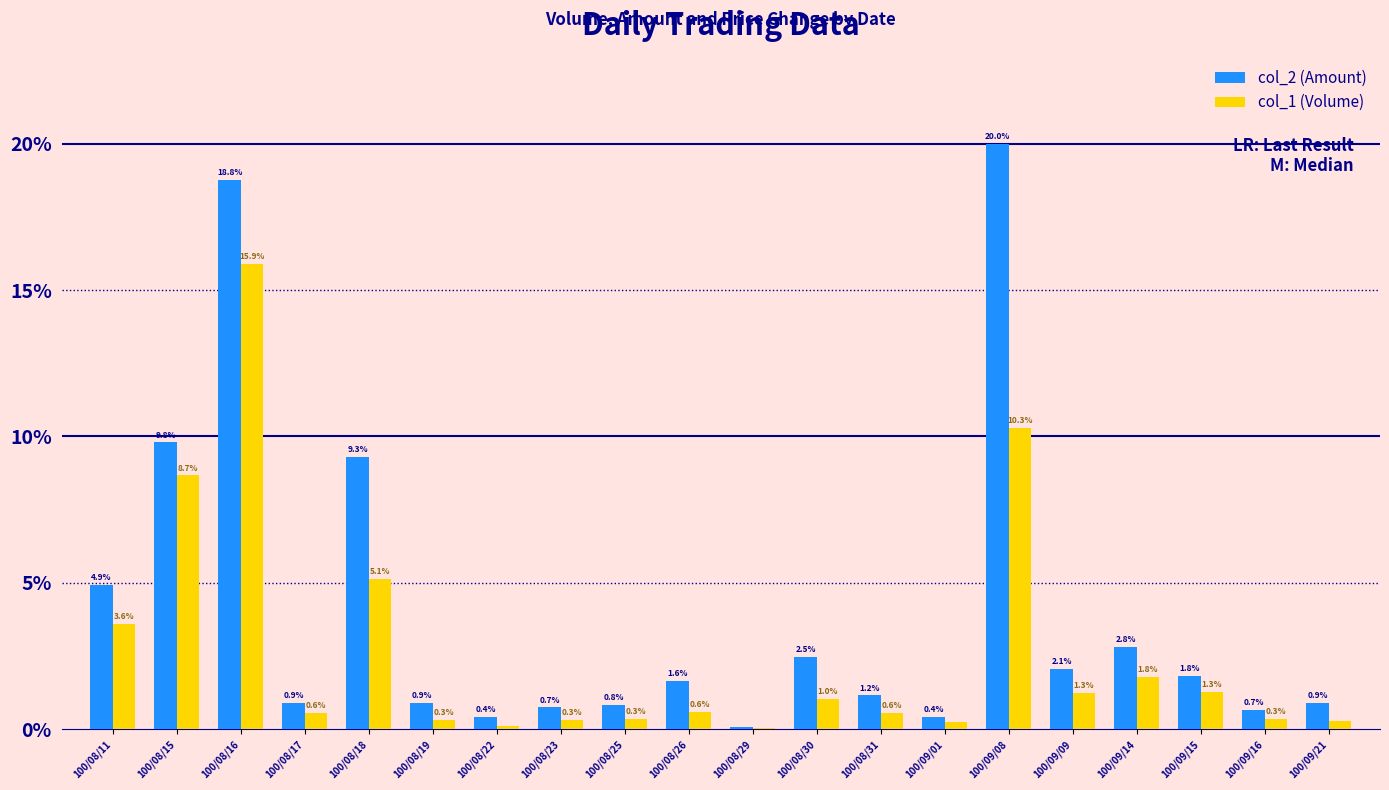

What is the sum of all col_2 (Amount) values?

80.6